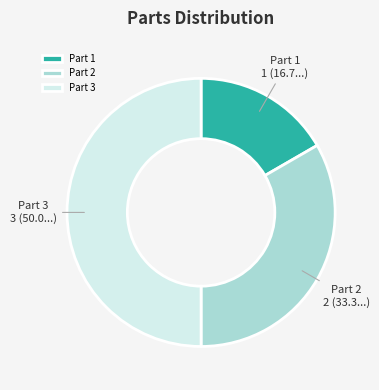

Which category has the smallest portion of the pie?

Part 1